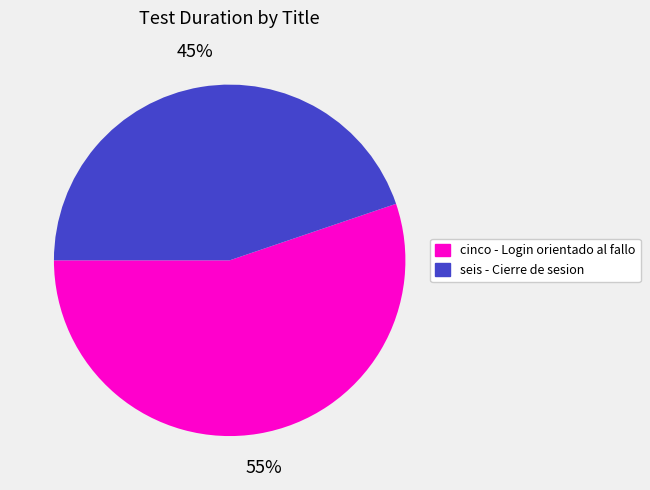

Combined, do cinco - Login orientado al fallo and seis - Cierre de sesion account for over 50%?

Yes